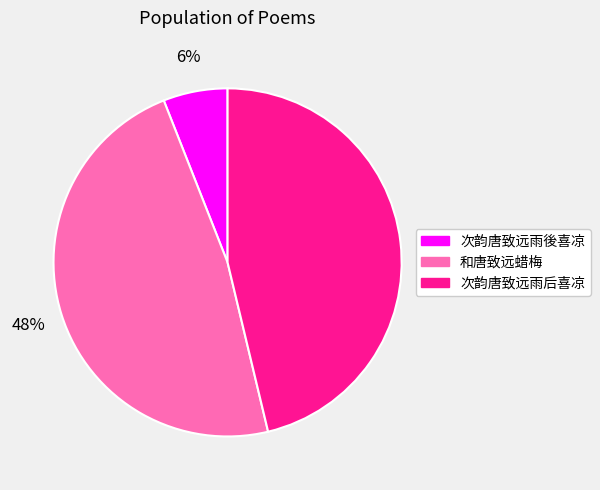

The 次韵唐致远雨後喜凉 slice represents 1% of the pie. True or false?

False